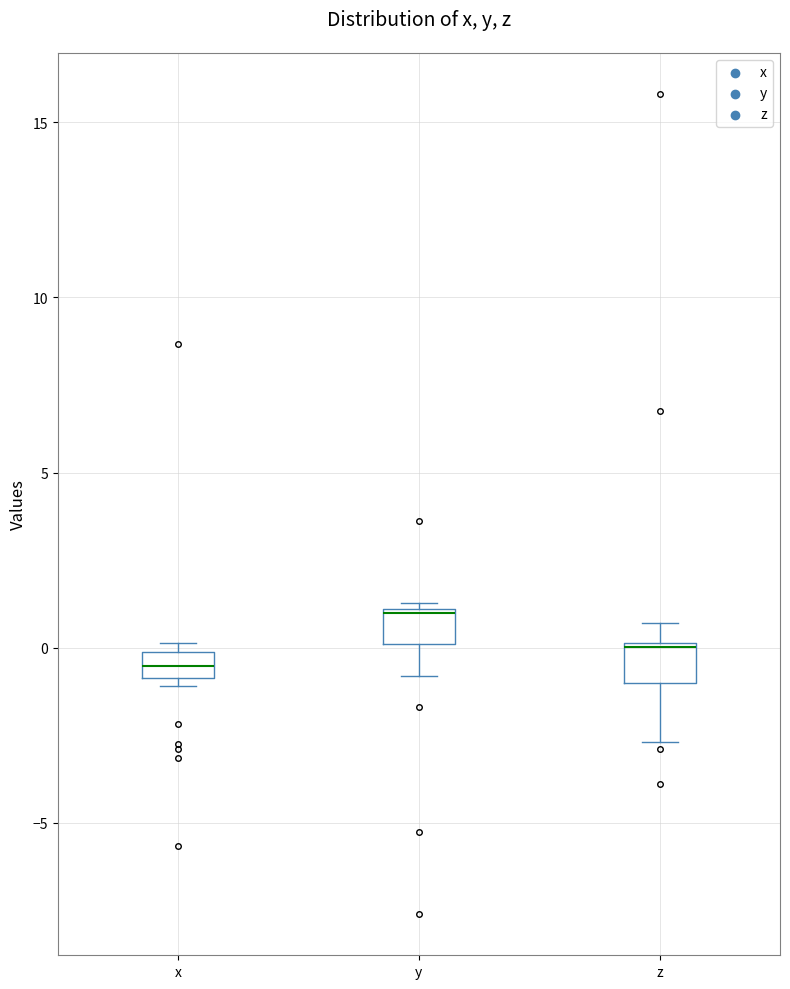

Which box has the highest median line?

y